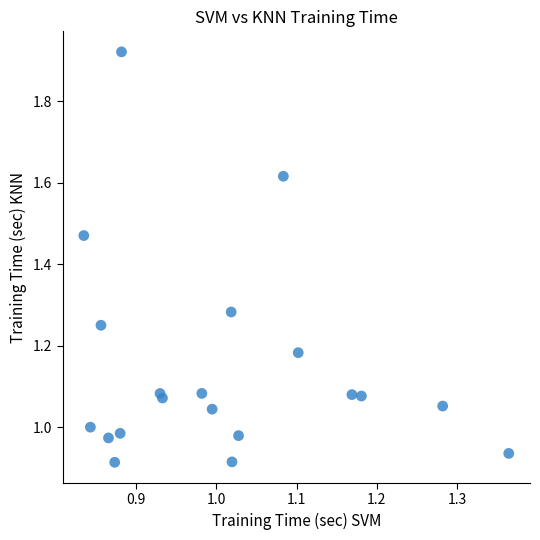

What is the range of X values (max minus min)?

0.5